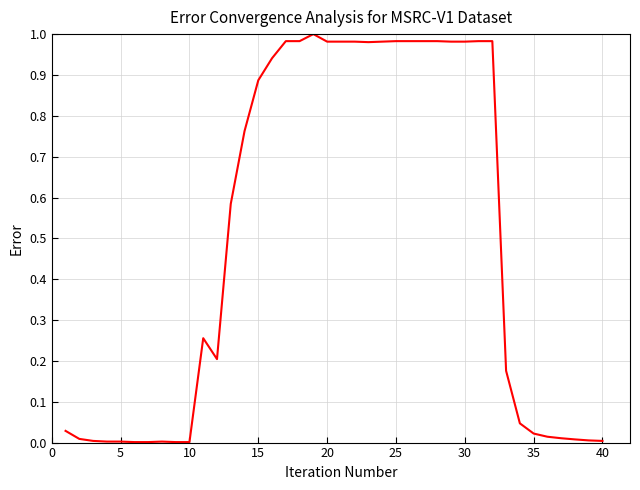

Does the chart display data point markers on the line(s)?

No